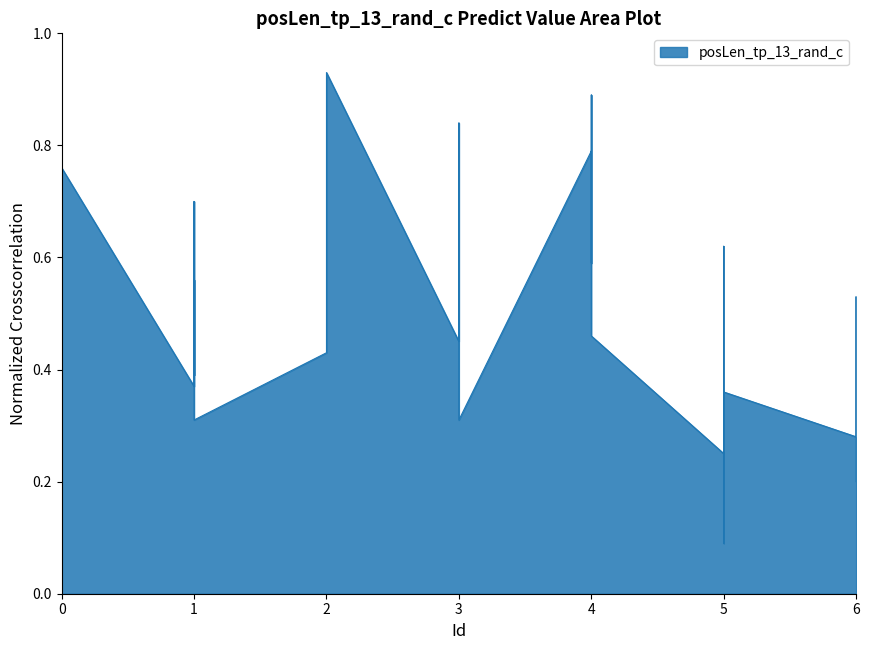

List the labels in order of value, smallest first.

5, 6, 5, 5, 6, 1, 3, 5, 1, 1, 3, 6, 2, 3, 4, 6, 2, 0, 0, 0, 6, 1, 4, 5, 0, 3, 1, 0, 4, 4, 3, 2, 4, 2, 2